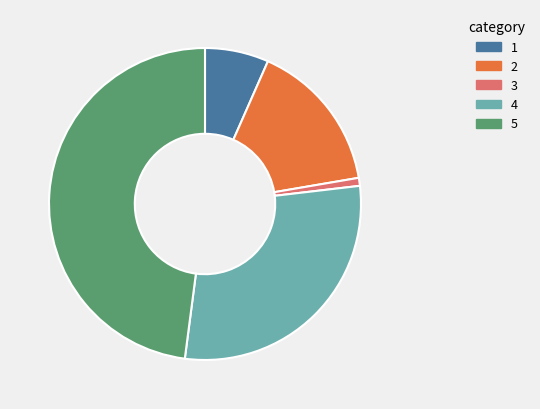

Does any single category account for the majority?

No